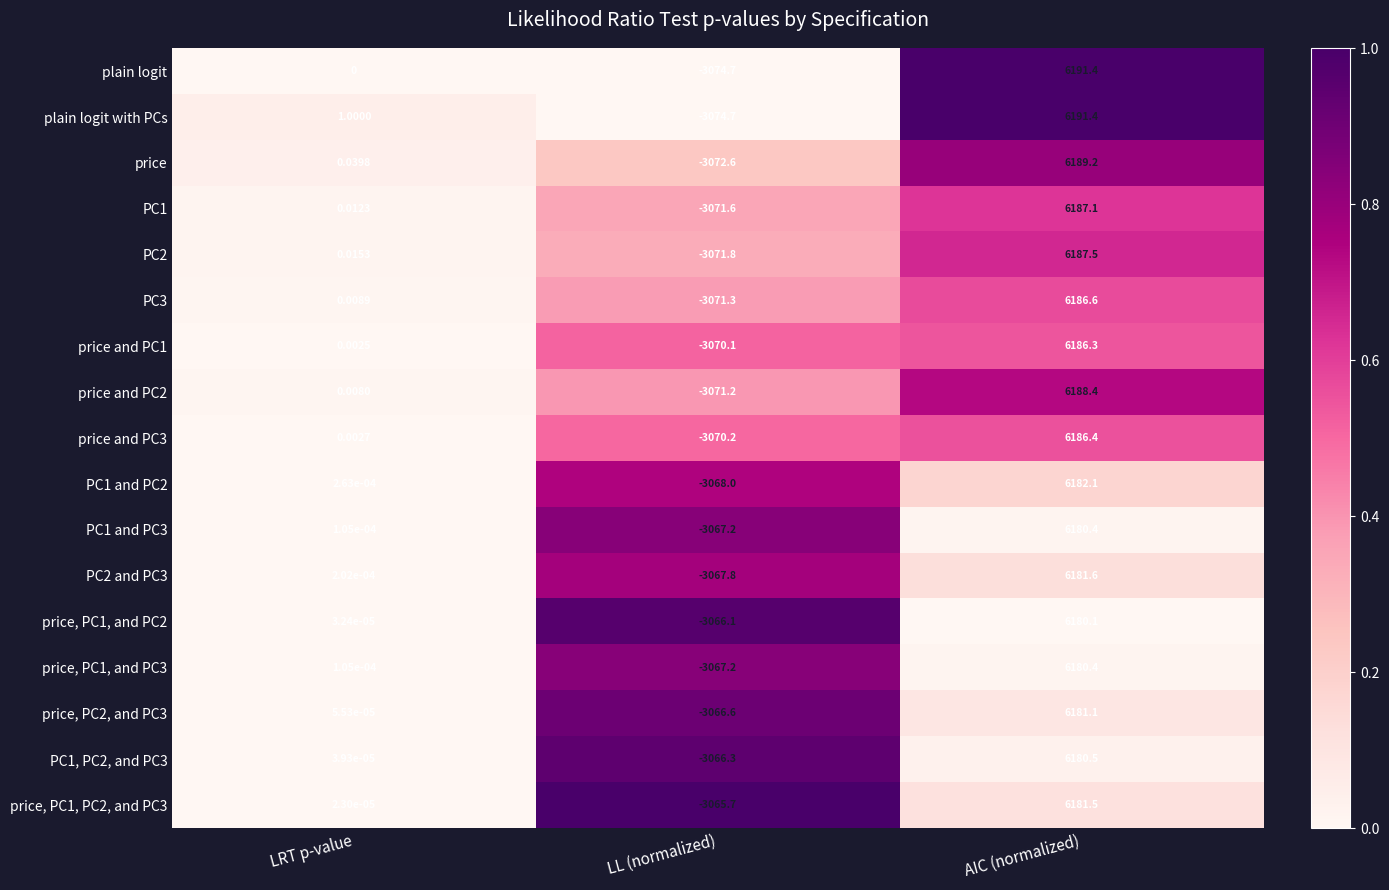

At which category is the sum across all series the highest?

AIC (normalized)